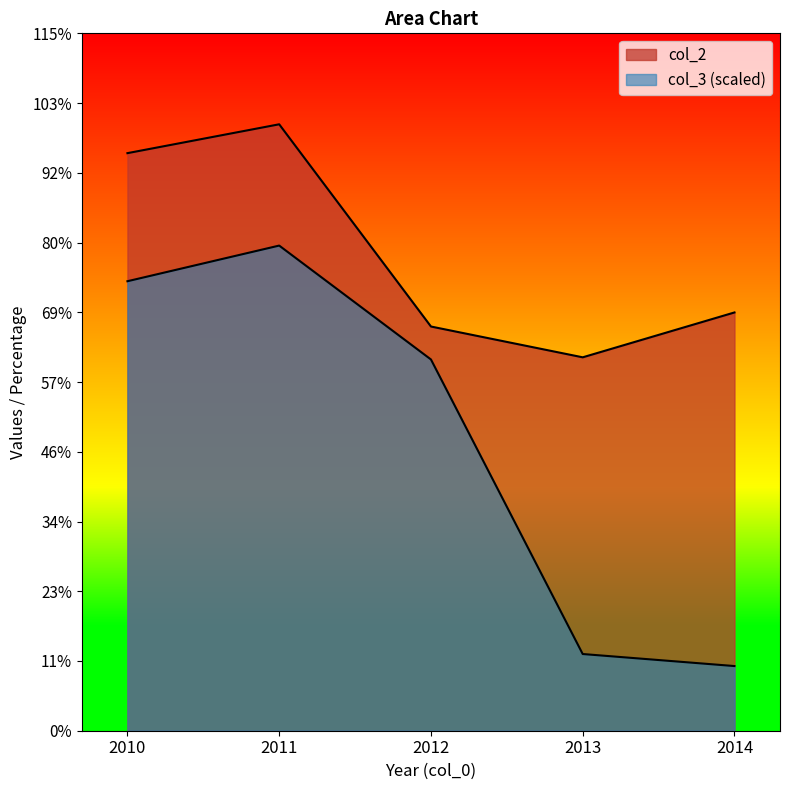

At how many categories does at least one series exceed 484?

5